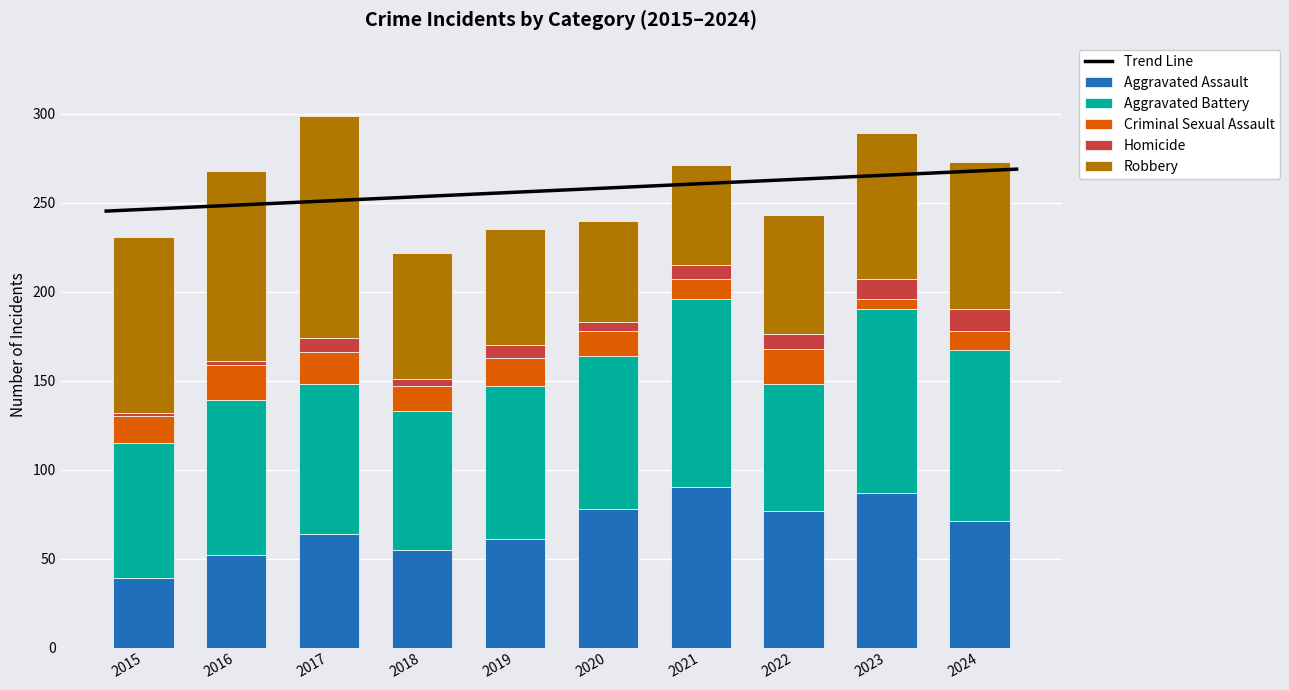

How many data points in Robbery are above 82?

4